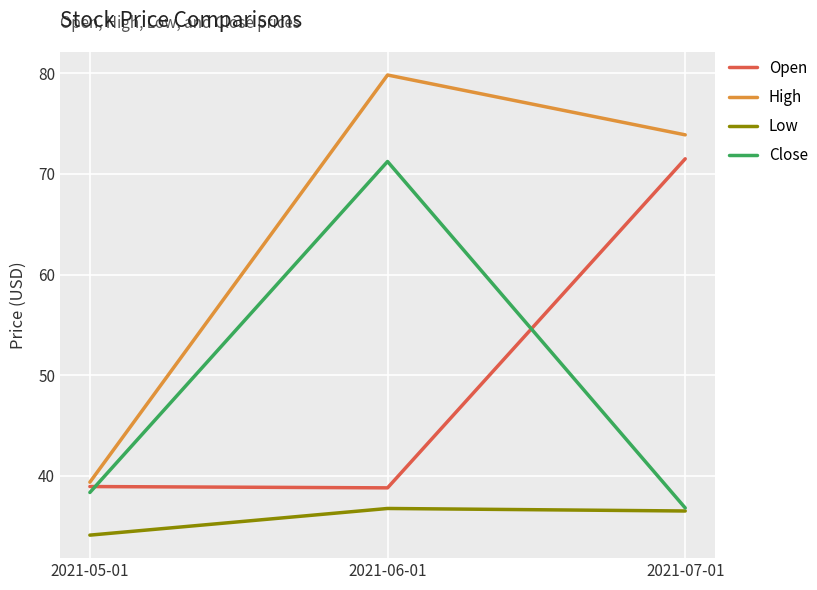

At which label does High first exceed 73?

2021-06-01